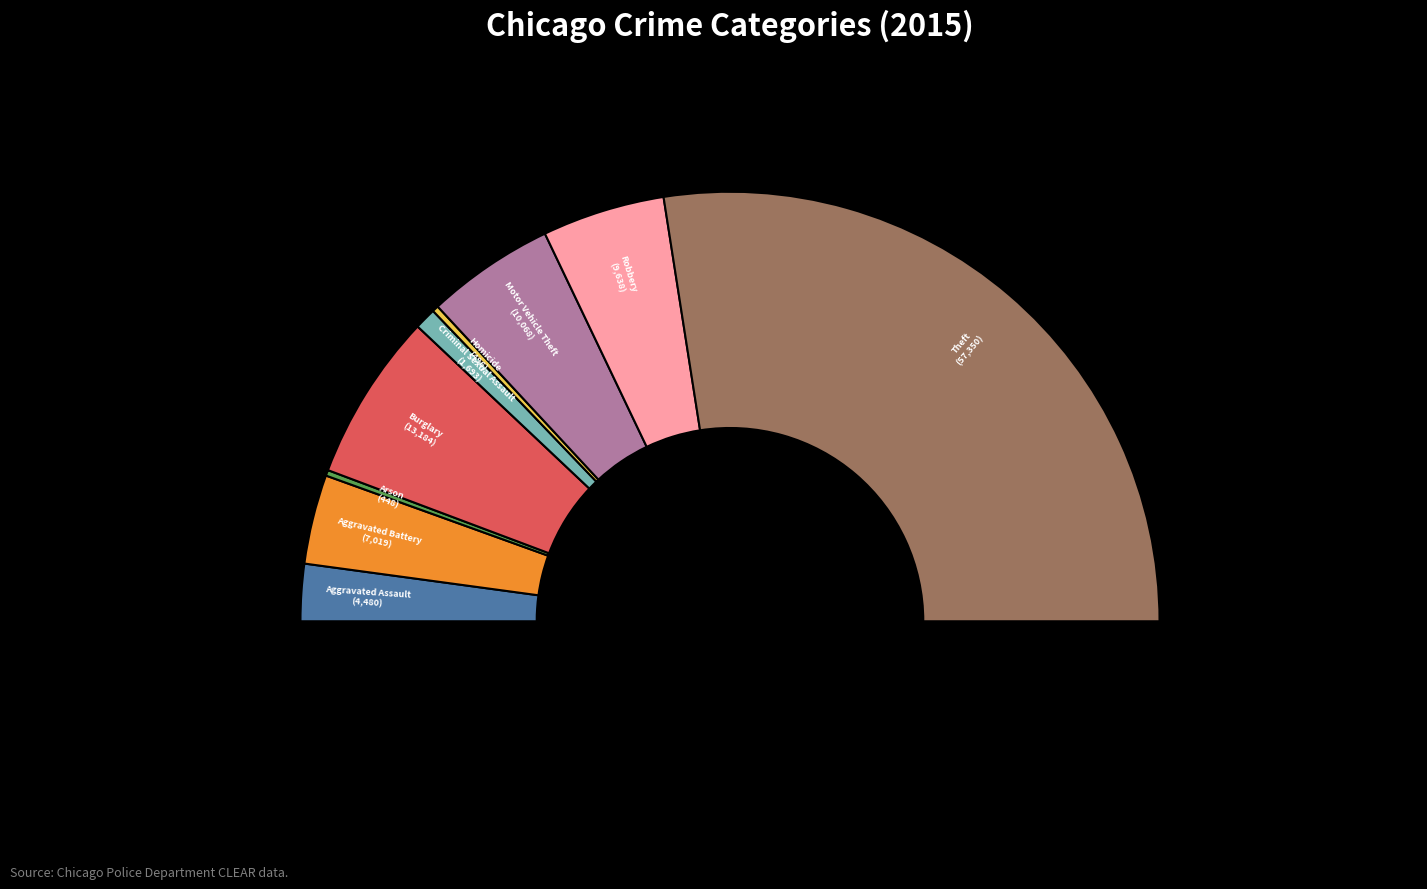

Which has a higher value, Motor Vehicle Theft or Robbery?

Motor Vehicle Theft